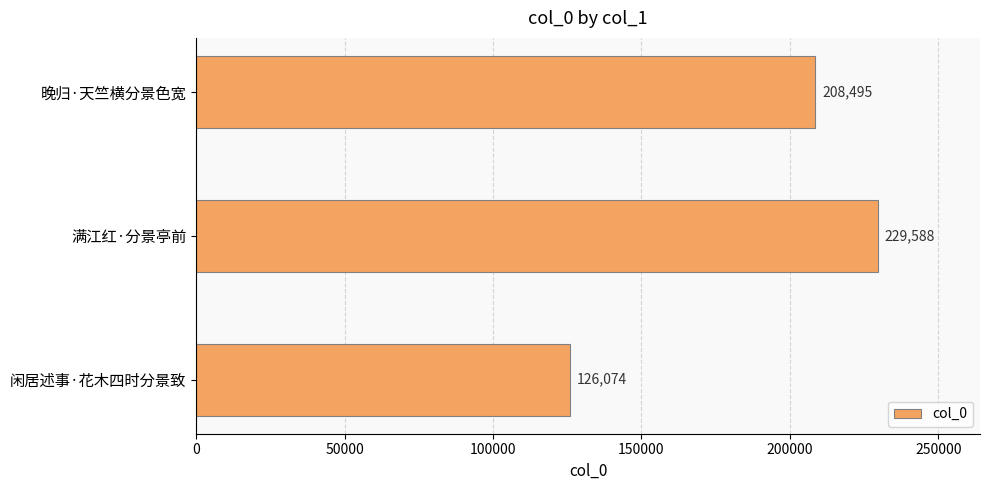

How many categories are shown in the chart?

3